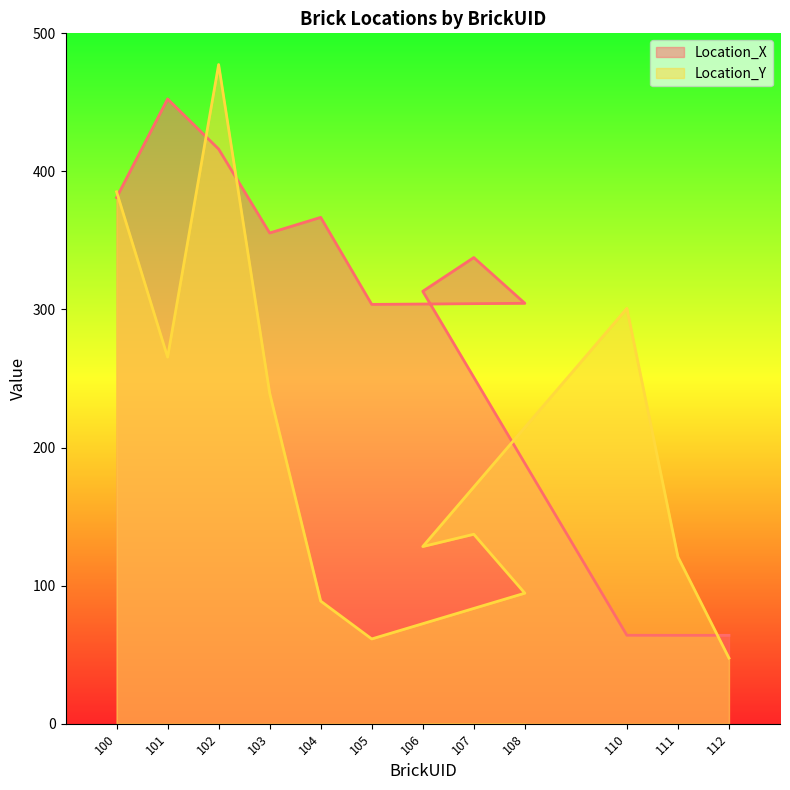

Rank the series by their maximum value, from highest to lowest.

Location_Y, Location_X